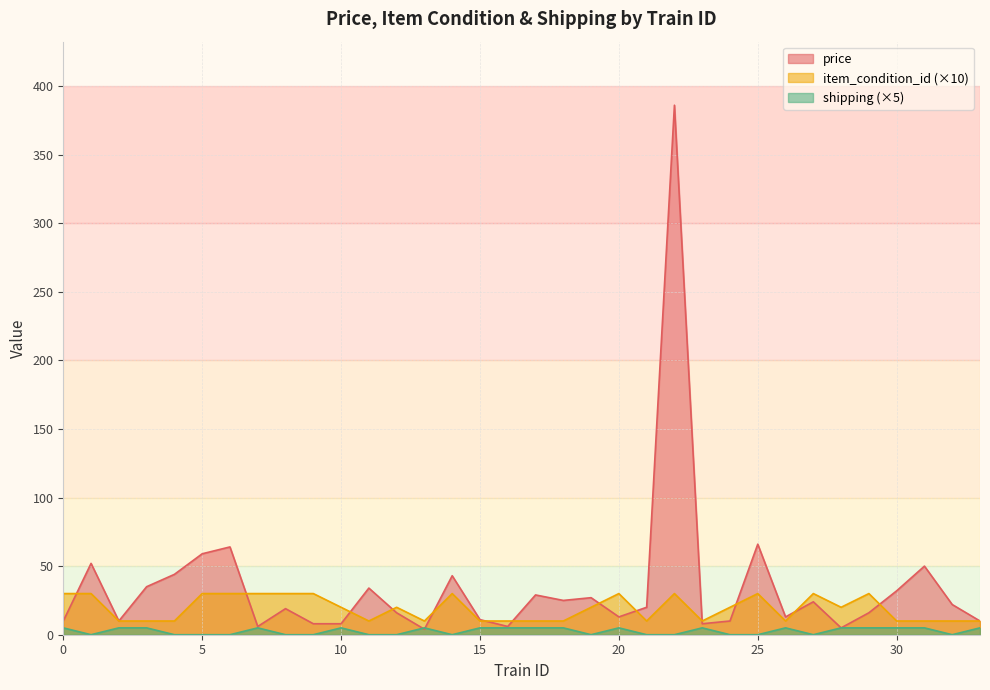

Which has a higher value, 22 or 18?

22